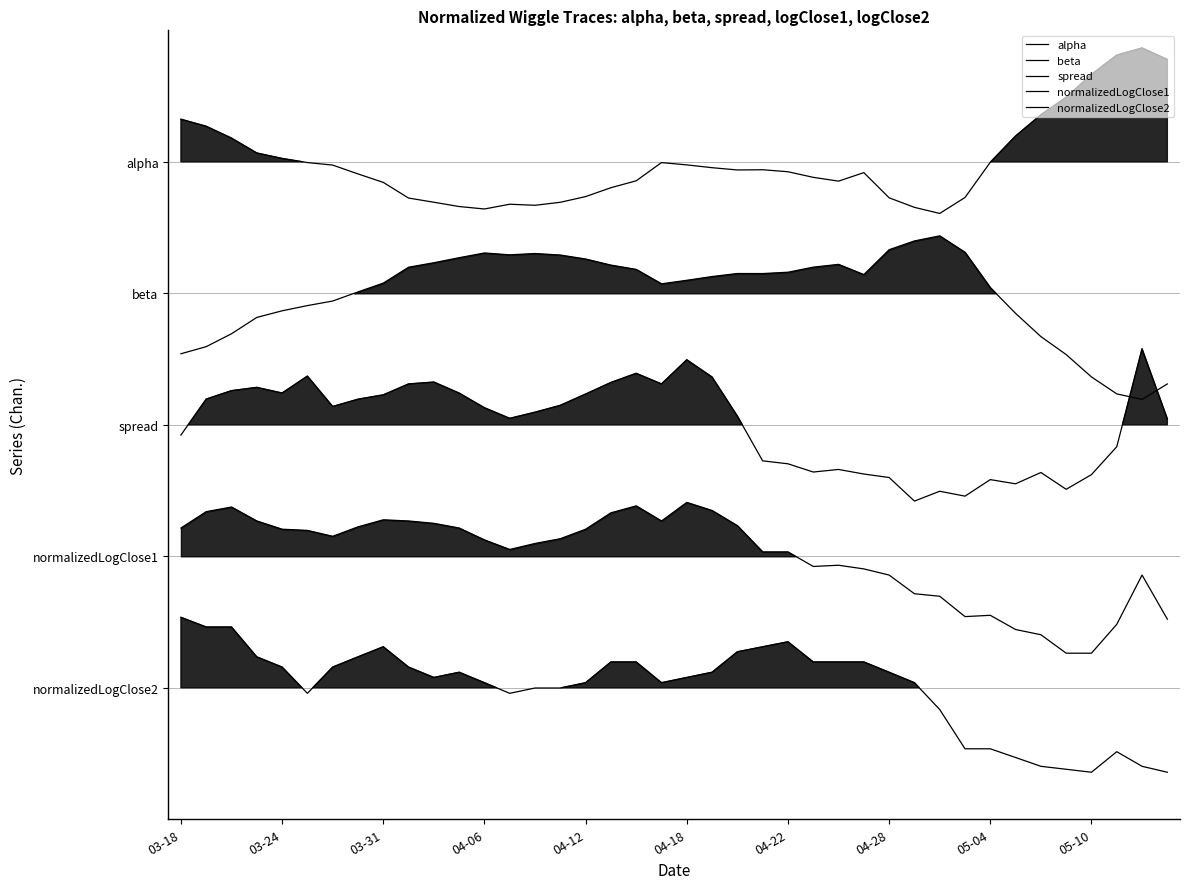

True or false: normalizedLogClose2 and spread cross at least once.

False